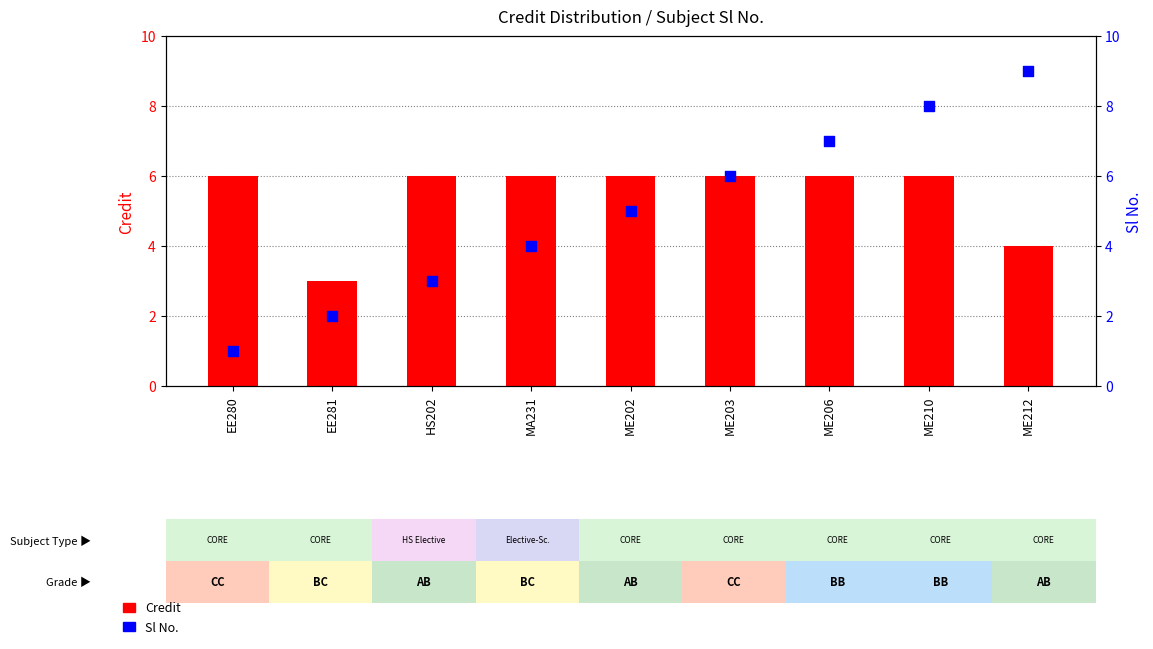

What is the total value across all series at EE280?

7